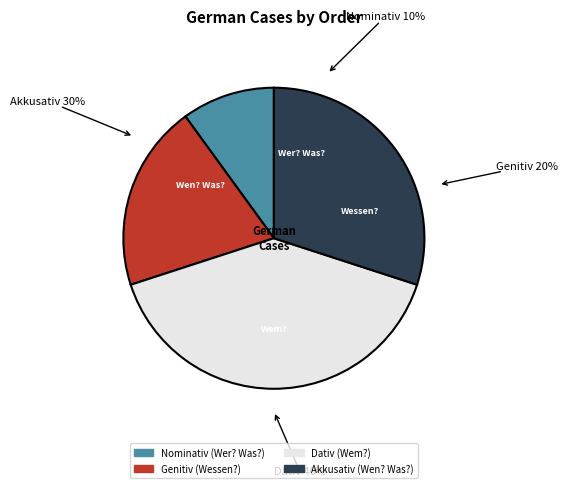

How many segments does this pie chart have?

4